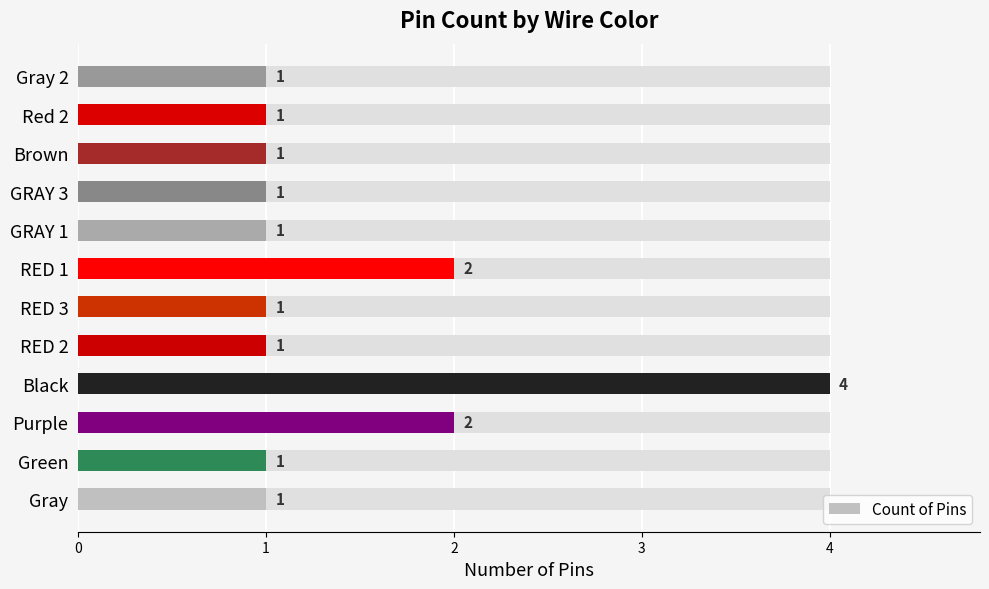

Are the bars grouped side by side (vs. stacked)?

No